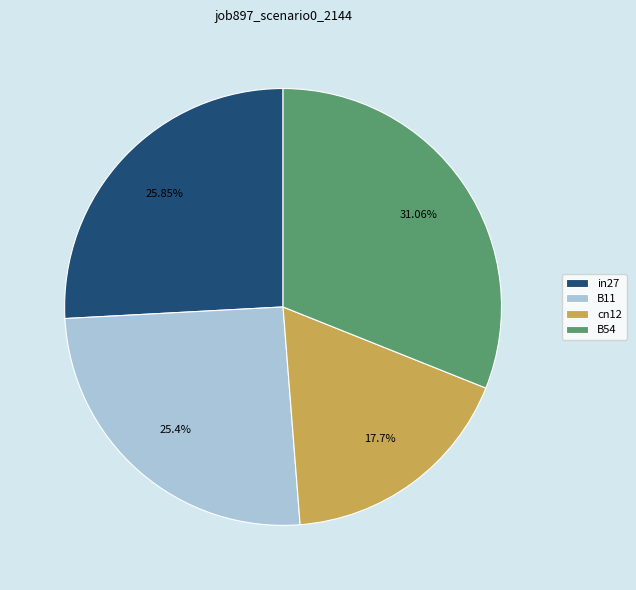

How many slices are in this pie chart?

4